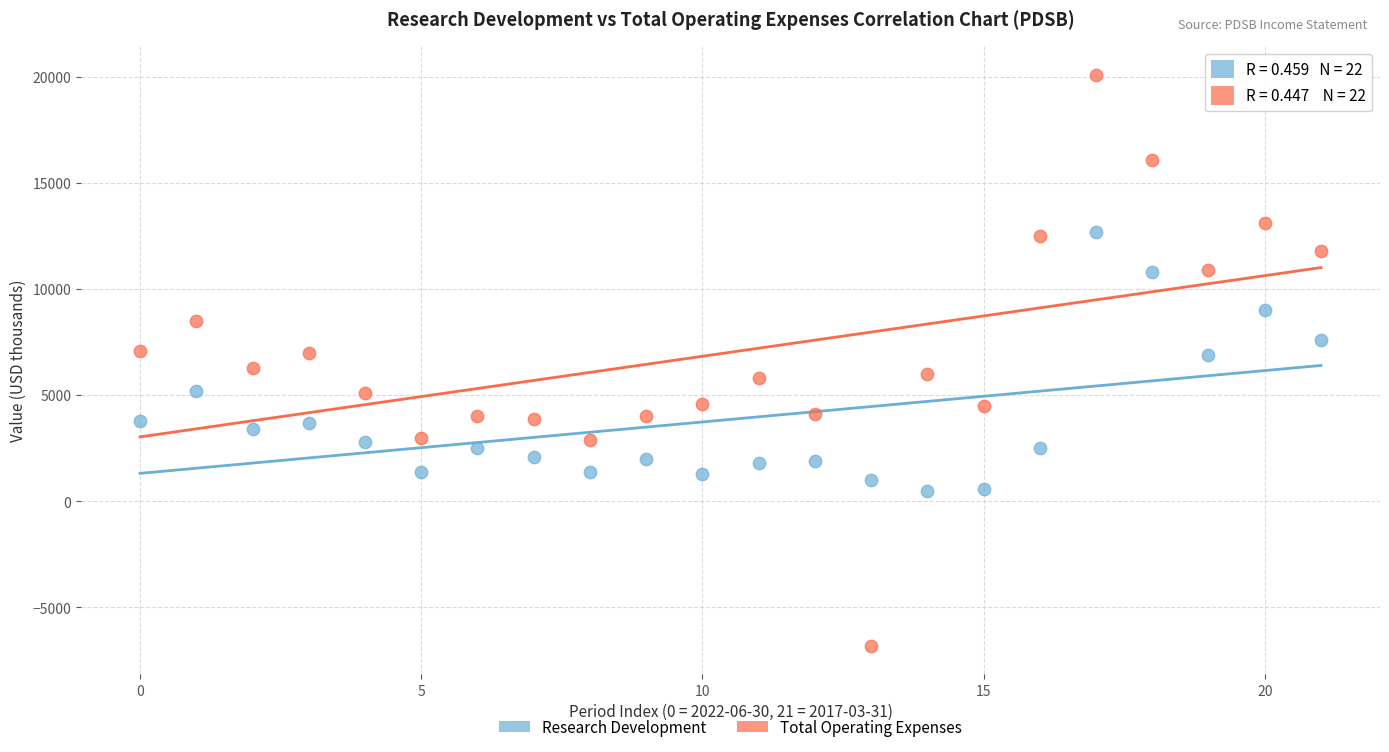

Which series has the largest Y range (max minus min)?

Total Operating Expenses